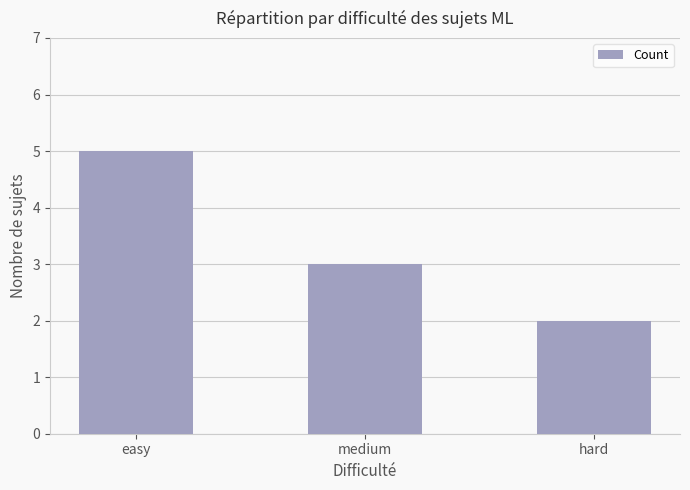

What is the value of the 1st bar from the left?

5